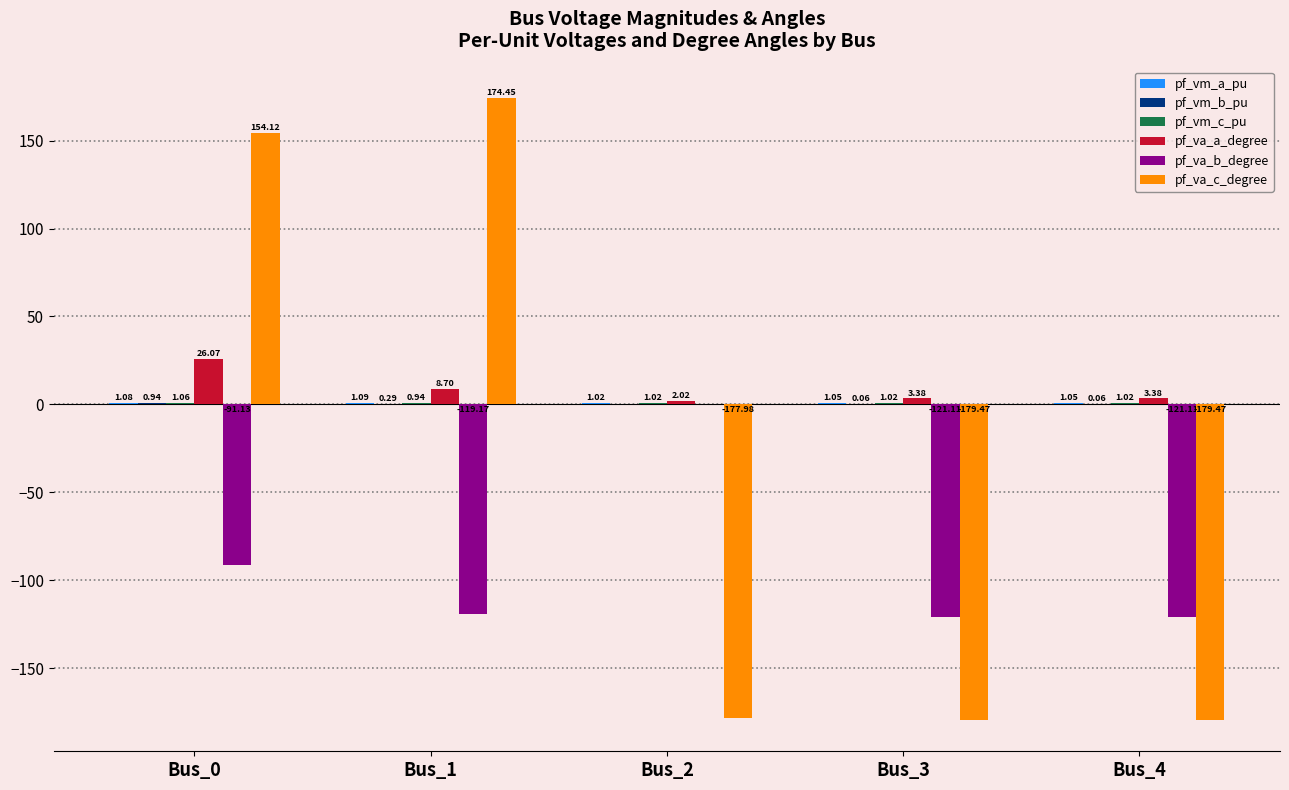

Are the bars grouped side by side (vs. stacked)?

Yes